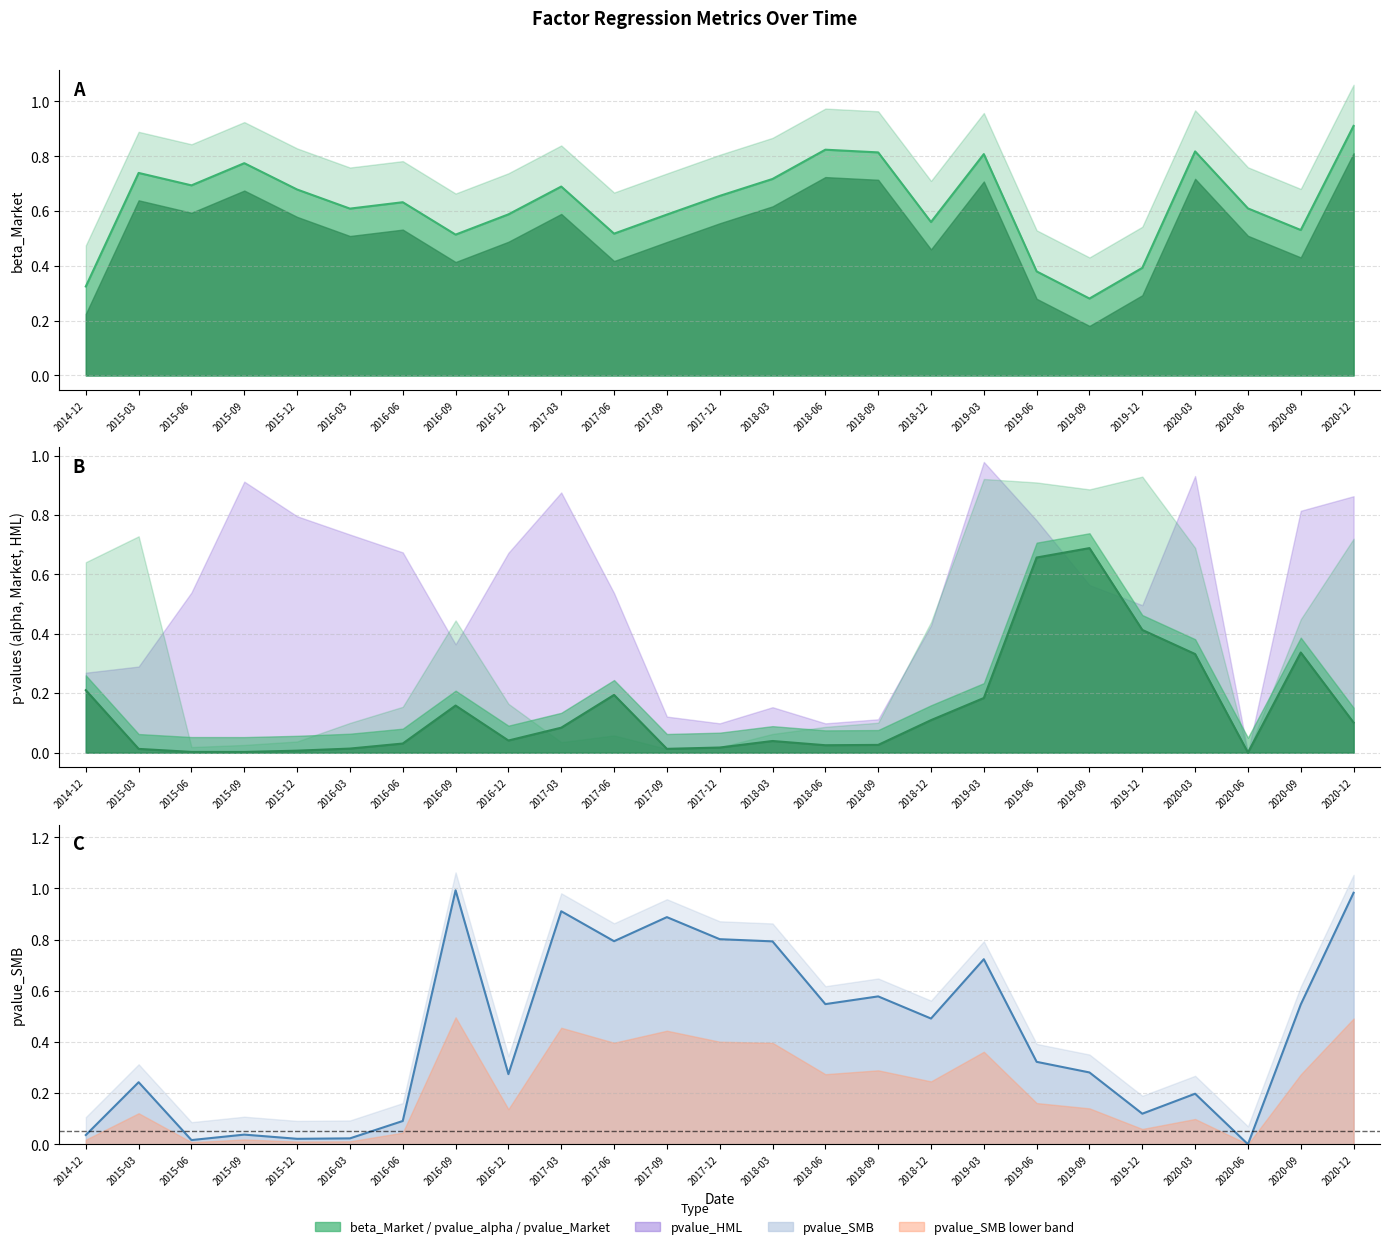

At how many categories does at least one series exceed 0?

25